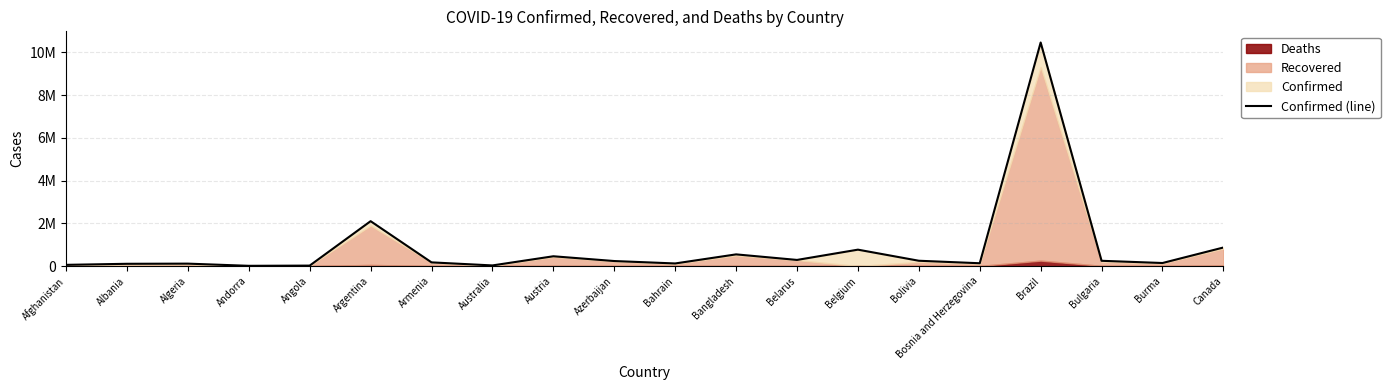

What value does the data have at Argentina?

2098728